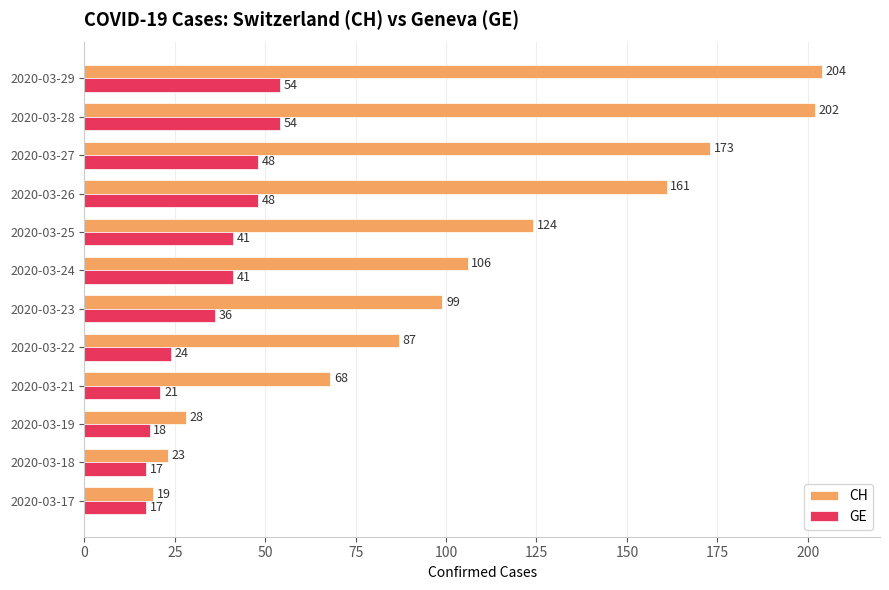

The CH series shows 34 at 2020-03-25. True or false?

False